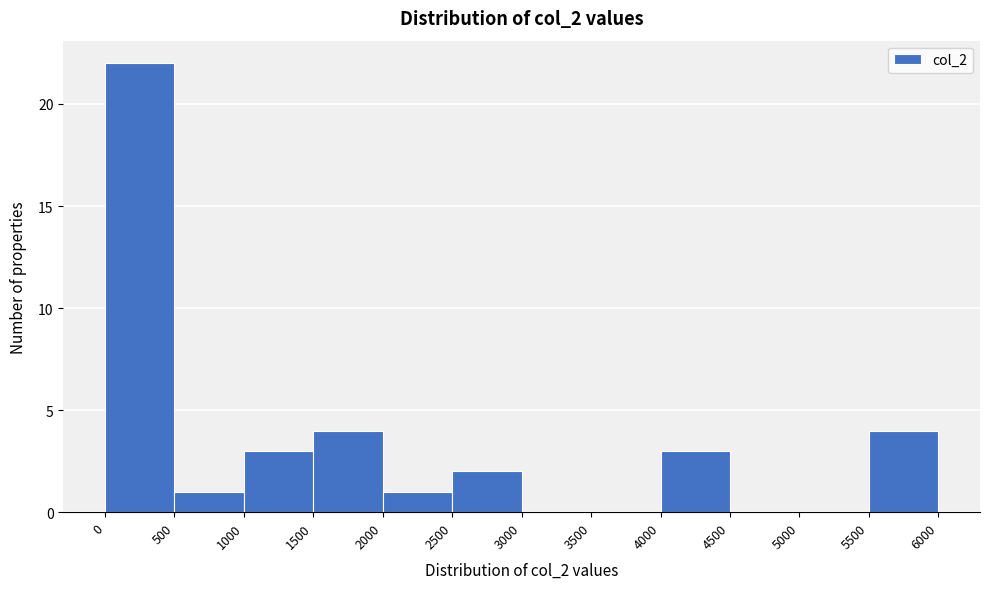

What is the height of the bar covering 2000 to 2500 on the x-axis? The values are not printed on the chart, so give them approximately, as read against the axis.

1